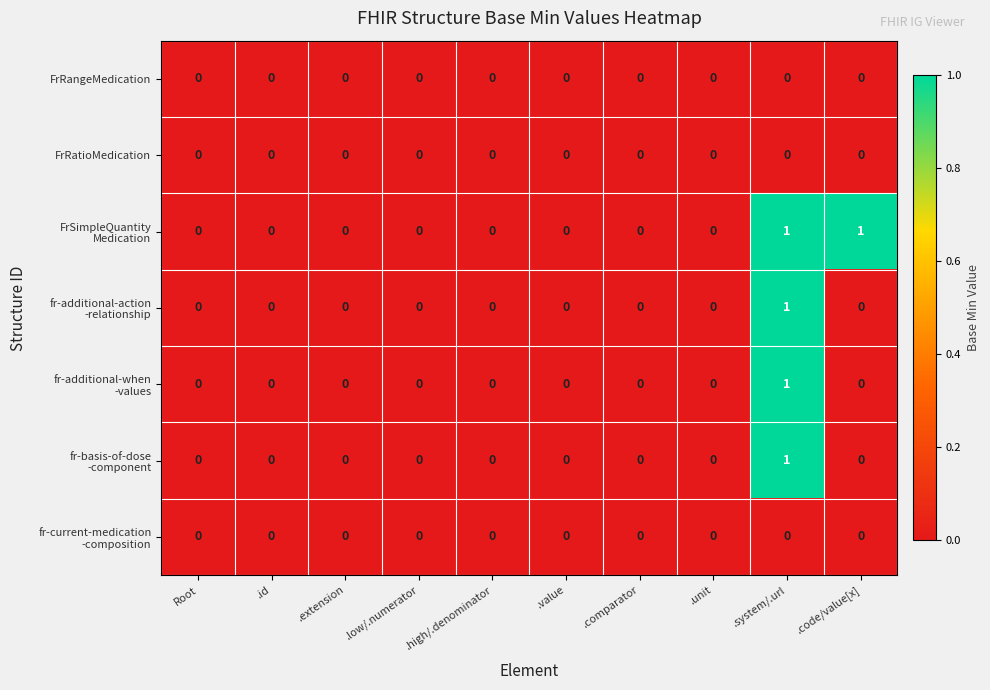

True or false: FrRangeMedication has a value of 0 at .high/.denominator.

True